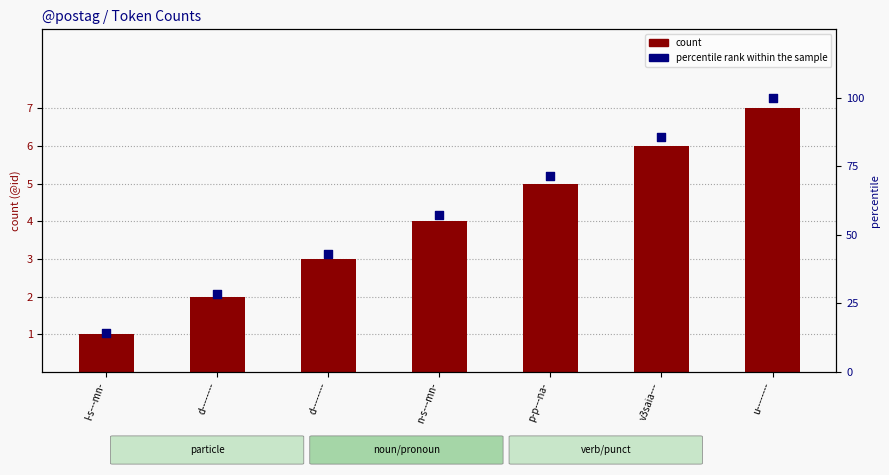

Is the value of percentile rank within the sample at v3saia--- greater than the value of count at p-p---na-?

Yes